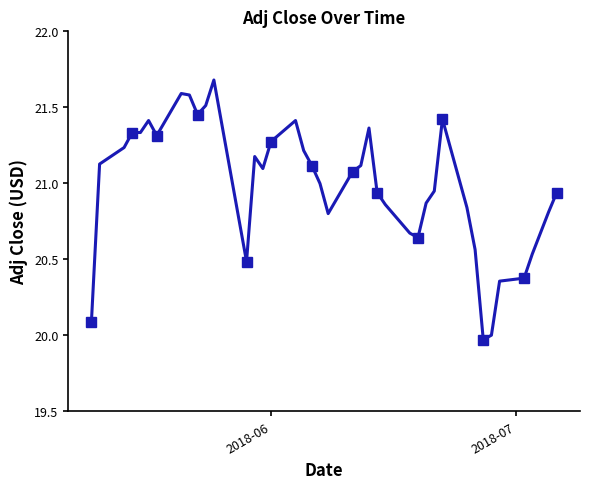

What is the difference between the second highest and minimum values?

1.6